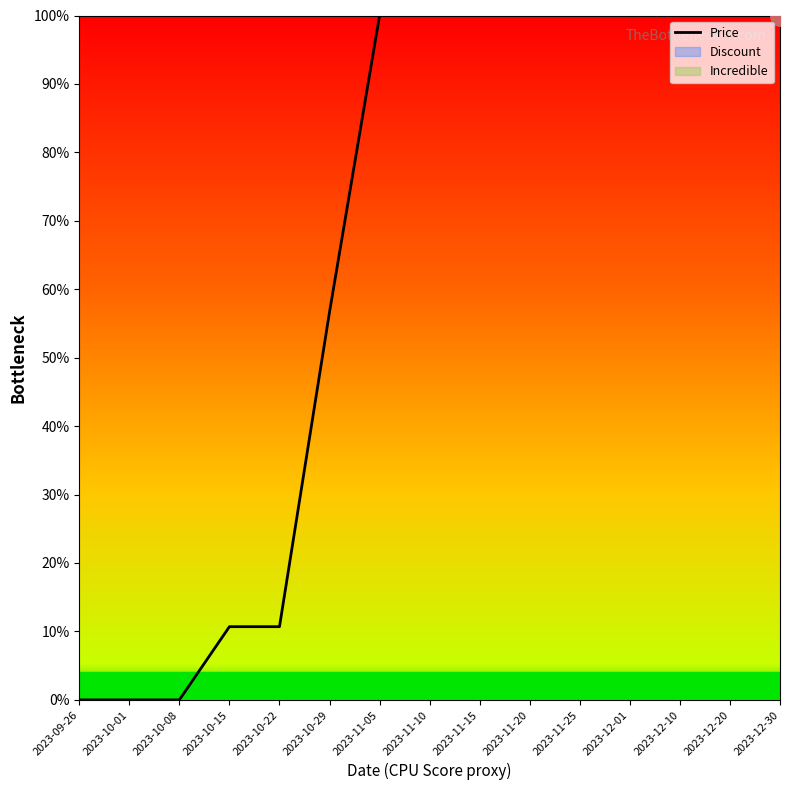

True or false: there are more than 1 points higher than both neighbors.

False